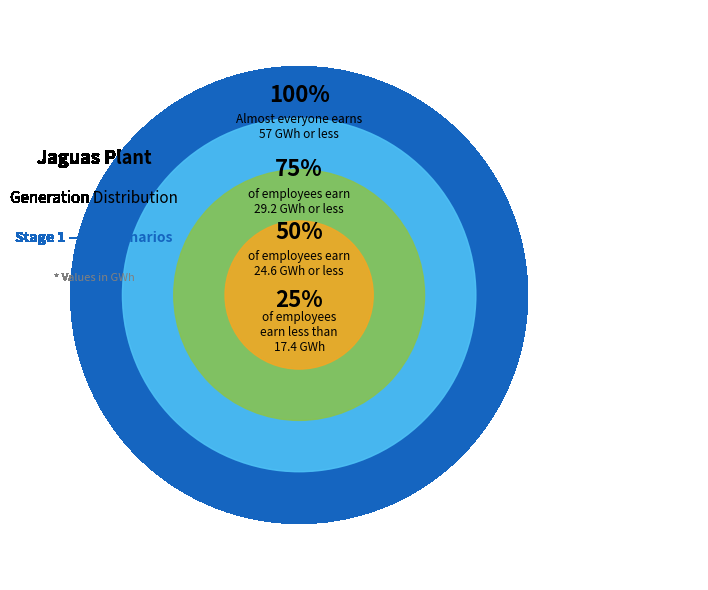

Do 17 and 10 together represent more than half of the pie?

No